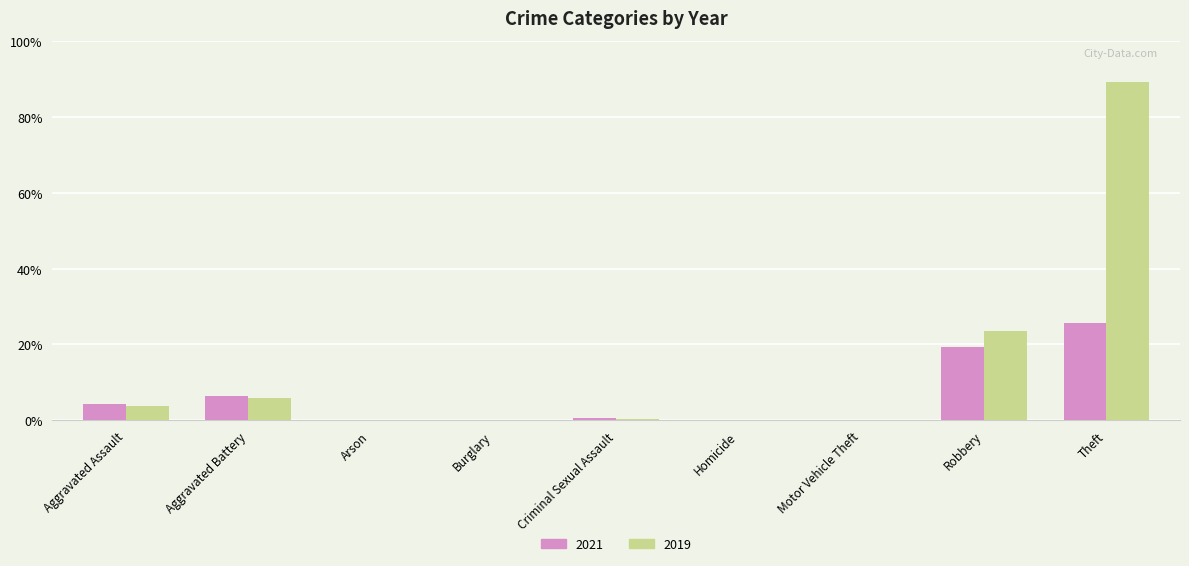

What are all the series names shown in the legend?

2021, 2019